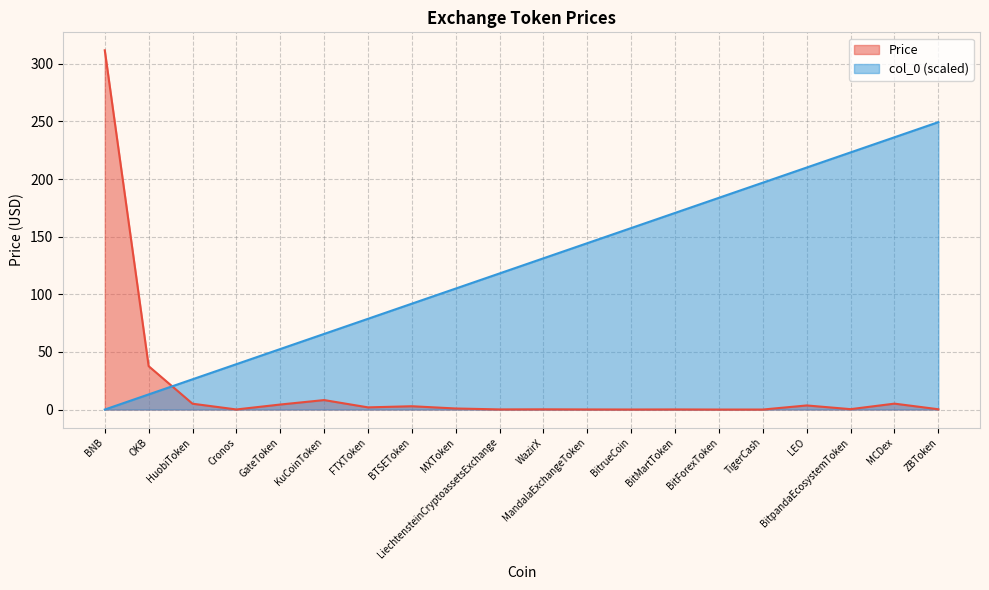

At which label does Price reach its minimum?

BitForexToken